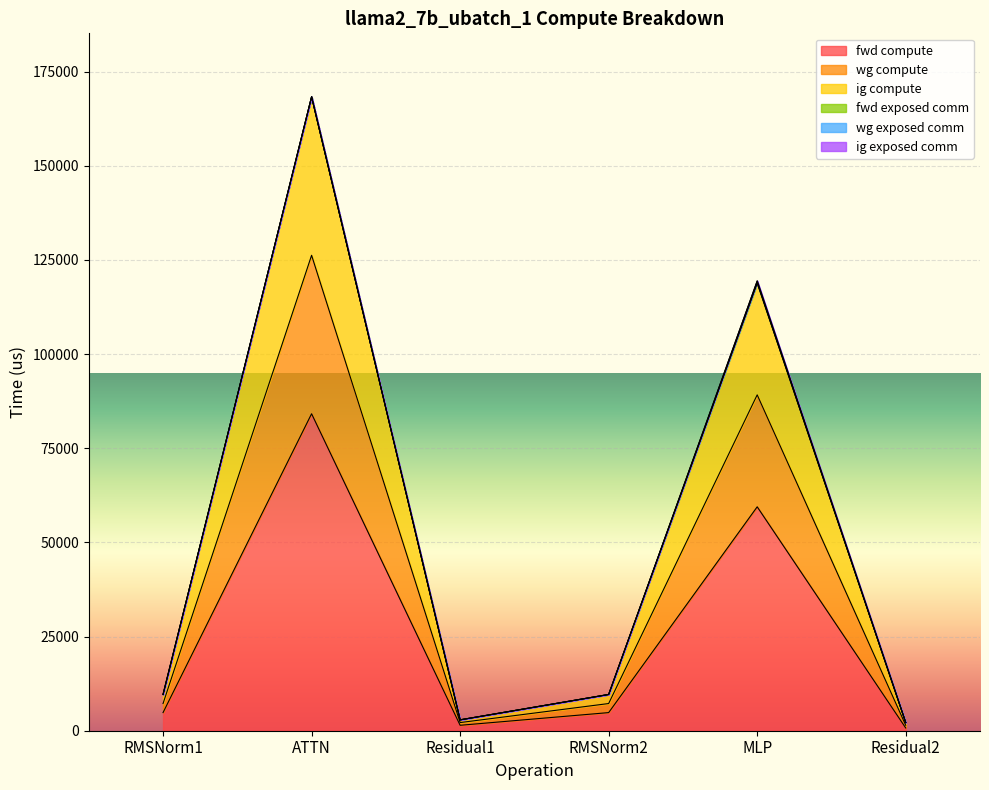

Is the value of ig compute at Residual1 greater than the value of fwd compute at MLP?

No